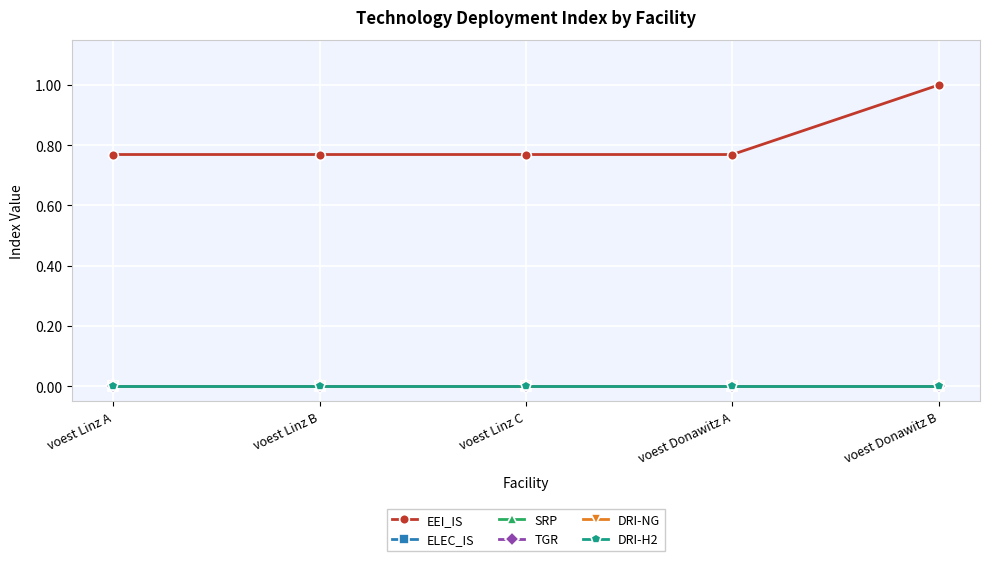

What is the greatest value displayed?

1.0